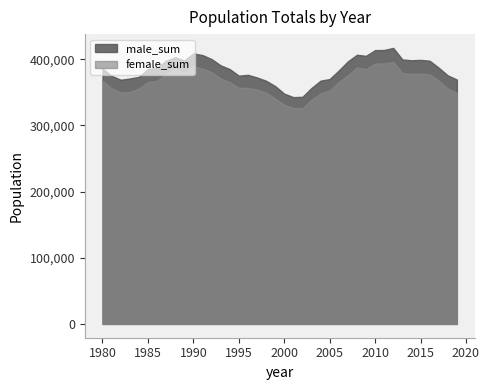

True or false: male_sum and female_sum cross at least once.

False